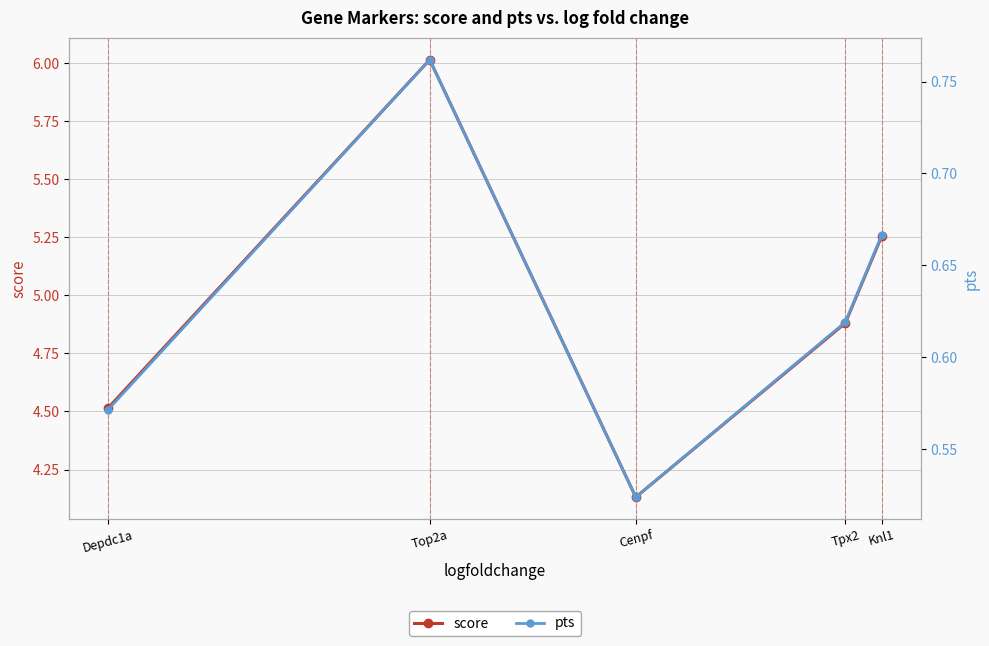

What position from the right is Depdc1a?

5